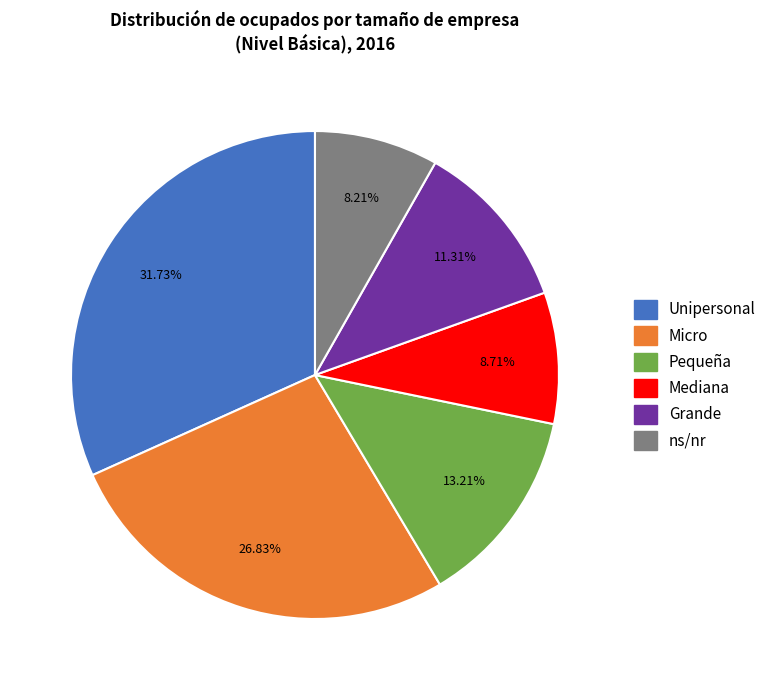

To the nearest percent, what portion does ns/nr represent?

8%